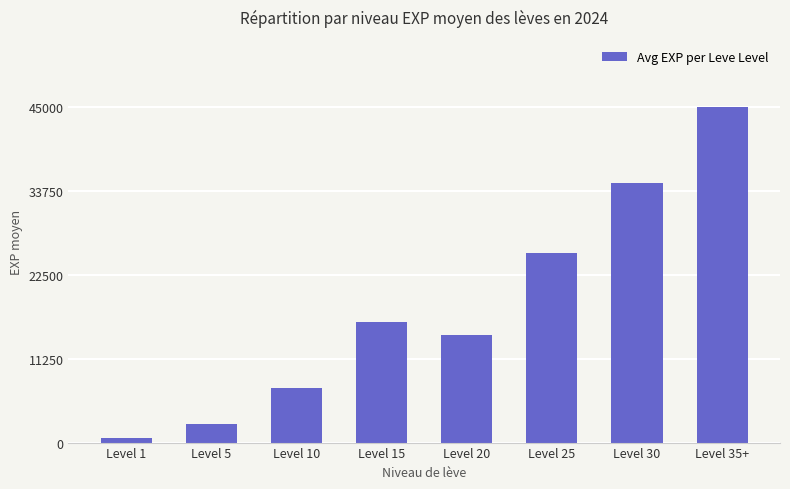

What is the label of the 6th bar from the right?

Level 10